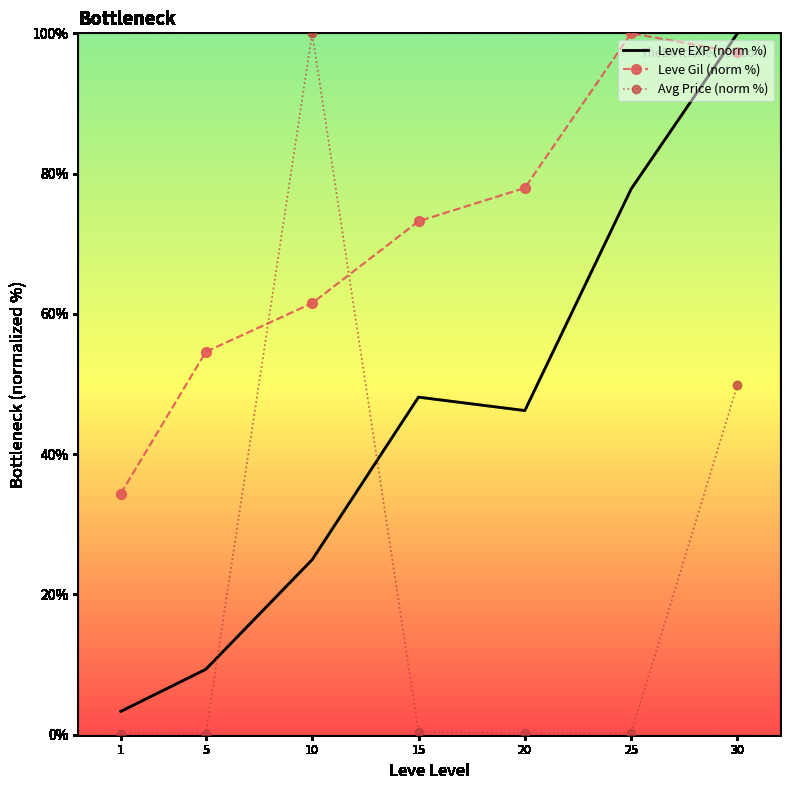

What is the difference between the second highest and second lowest values in the Leve Gil (norm %) series?

42.7